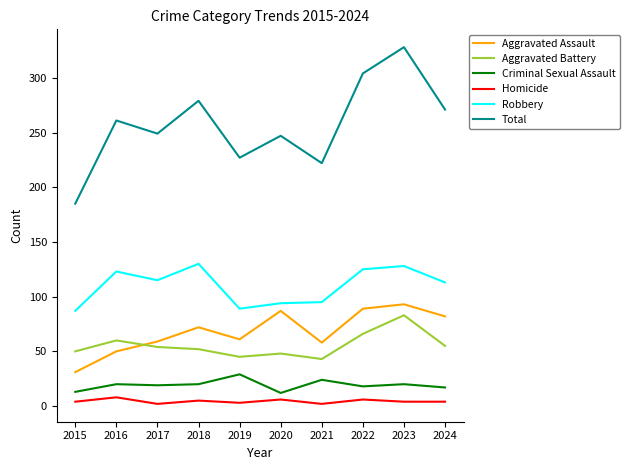

What is the difference between the maximum and minimum values in the Aggravated Assault series?

62